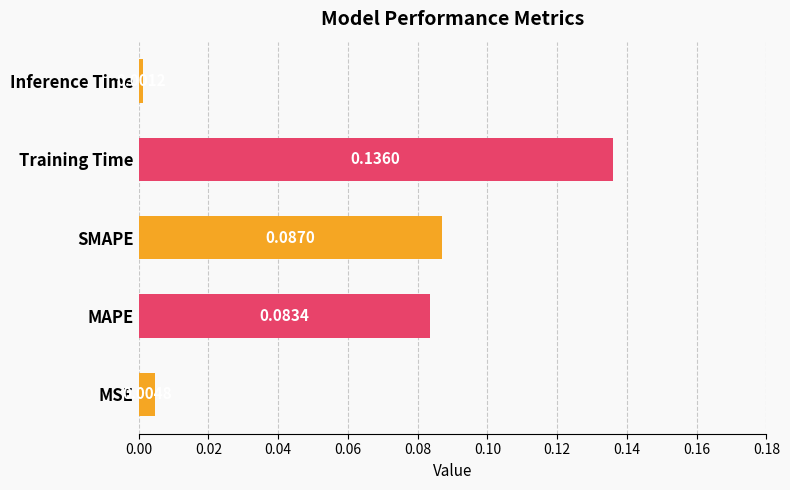

Where is the data nearest to the value 0?

Inference Time